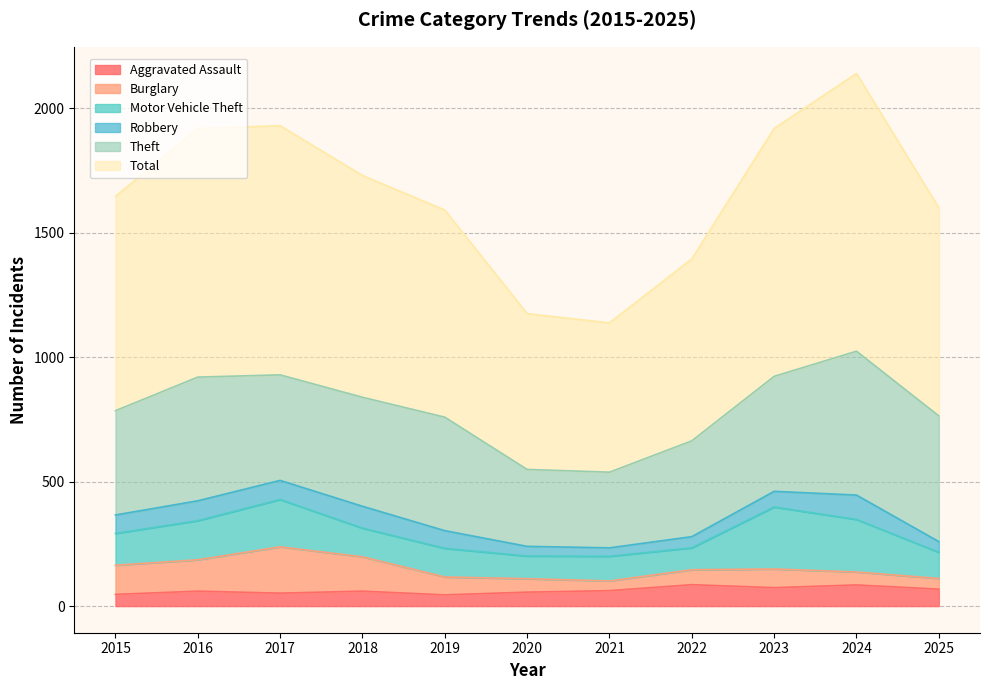

What is the difference between the highest and lowest values at 2016?

939